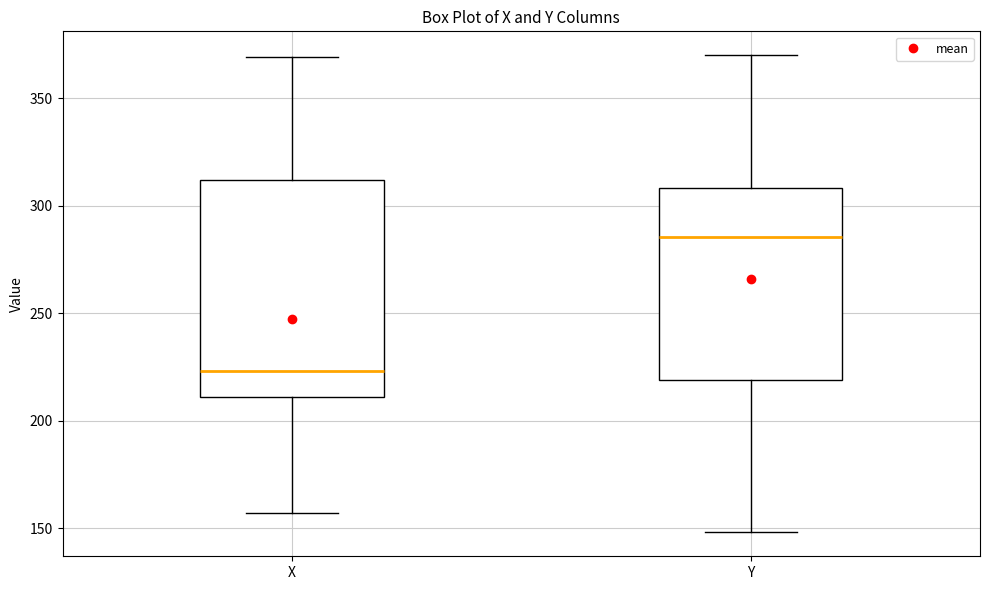

Comparing the boxes themselves (not the whiskers), which one is the tallest?

X